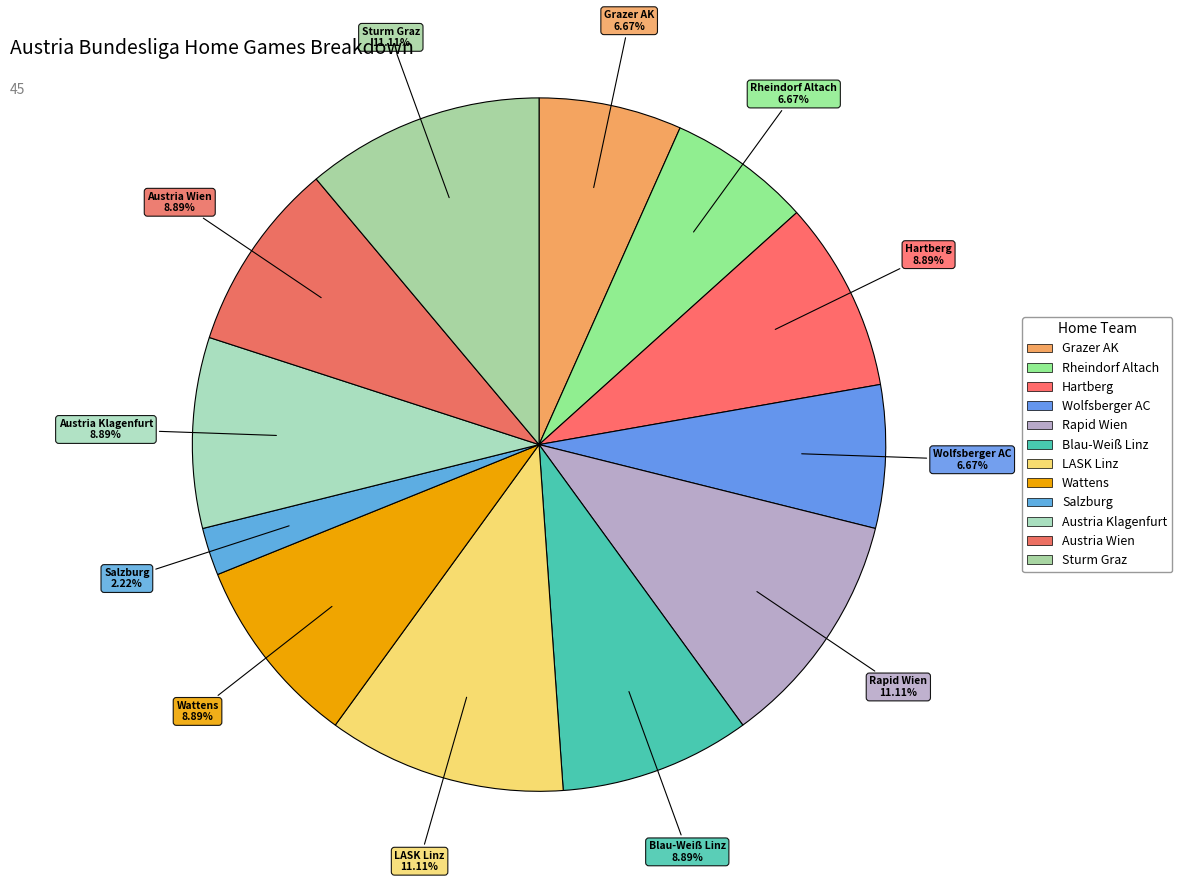

Rank the categories by value from lowest to highest.

Salzburg, Grazer AK, Rheindorf Altach, Wolfsberger AC, Hartberg, Blau-Weiß Linz, Wattens, Austria Klagenfurt, Austria Wien, Rapid Wien, LASK Linz, Sturm Graz